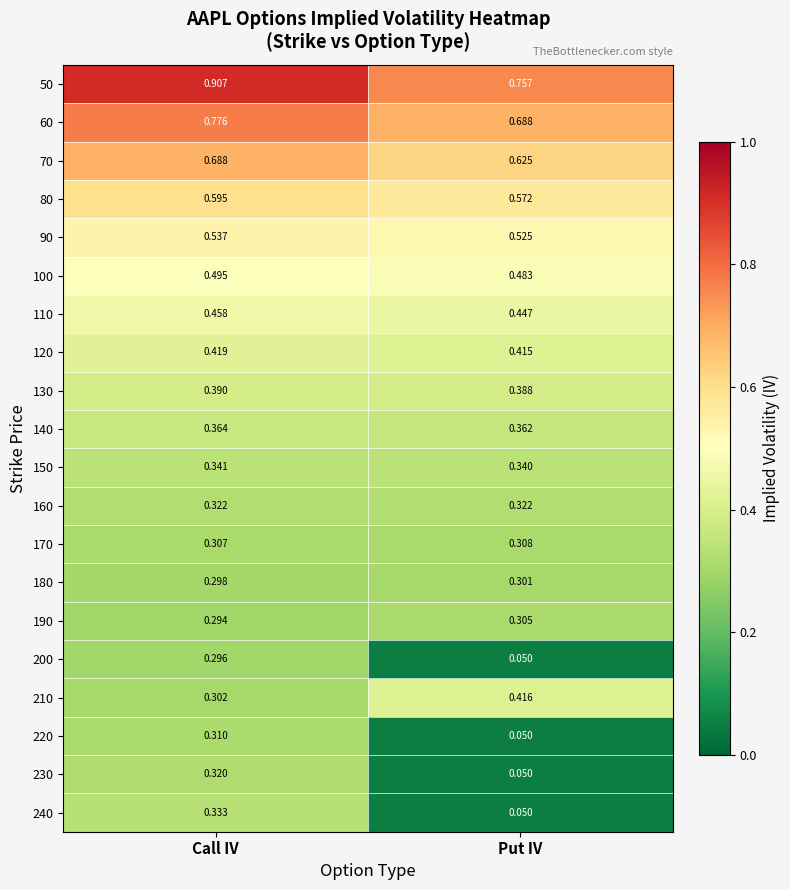

Rank the series at Call IV from lowest to highest value.

190, 200, 180, 210, 170, 220, 230, 160, 240, 150, 140, 130, 120, 110, 100, 90, 80, 70, 60, 50